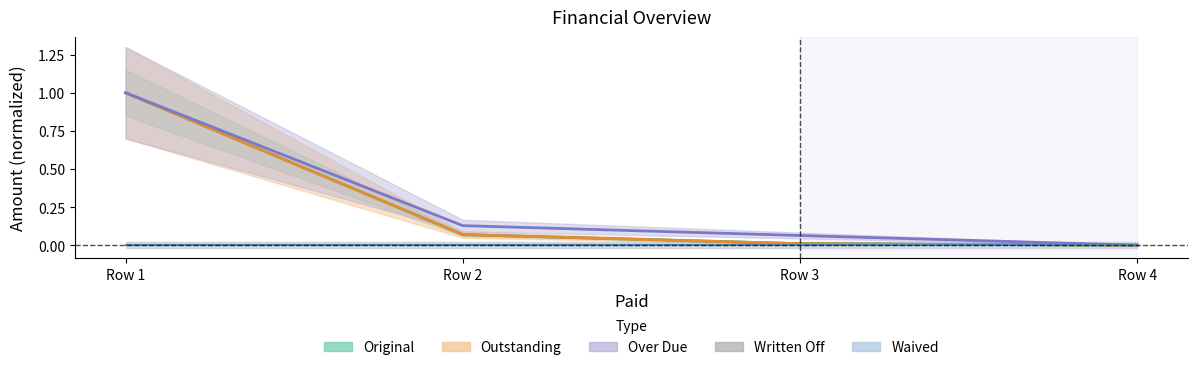

Is the value of Original at Row 1 greater than the value of Over Due at Row 1?

No